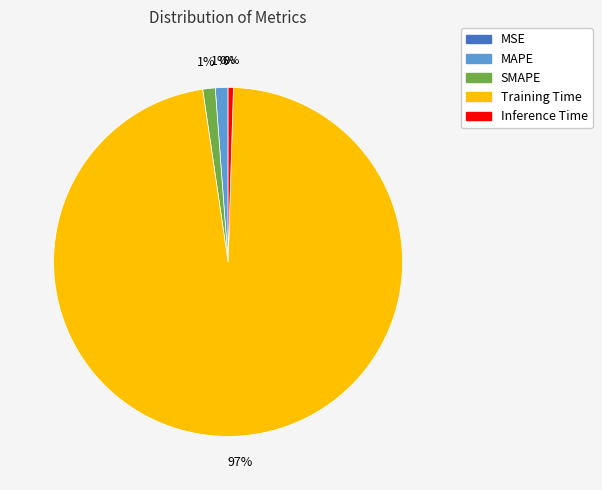

To the nearest percent, what is the average slice percentage?

20%